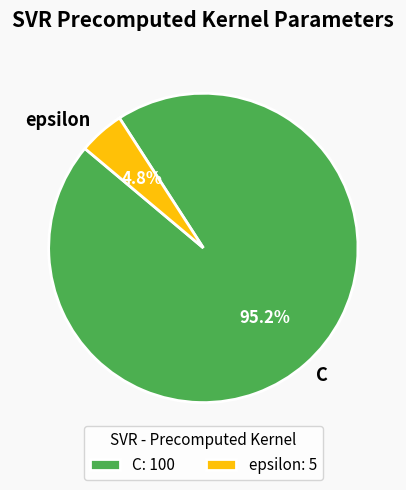

True or false: C accounts for 86% of the total.

False